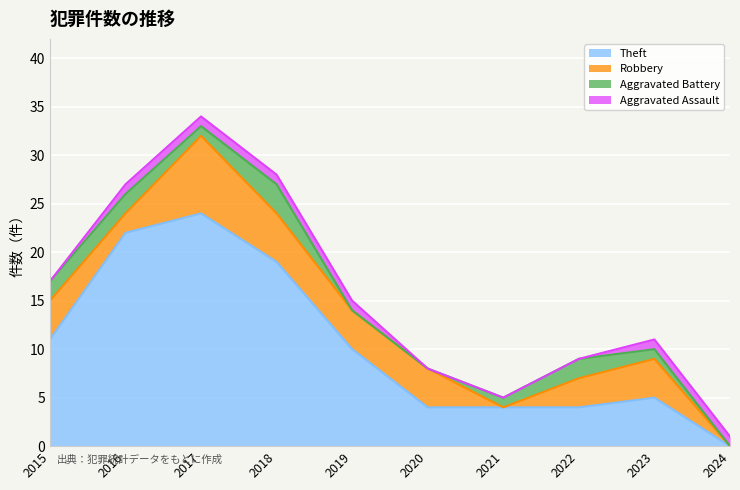

Which series has the largest total across all categories?

Theft